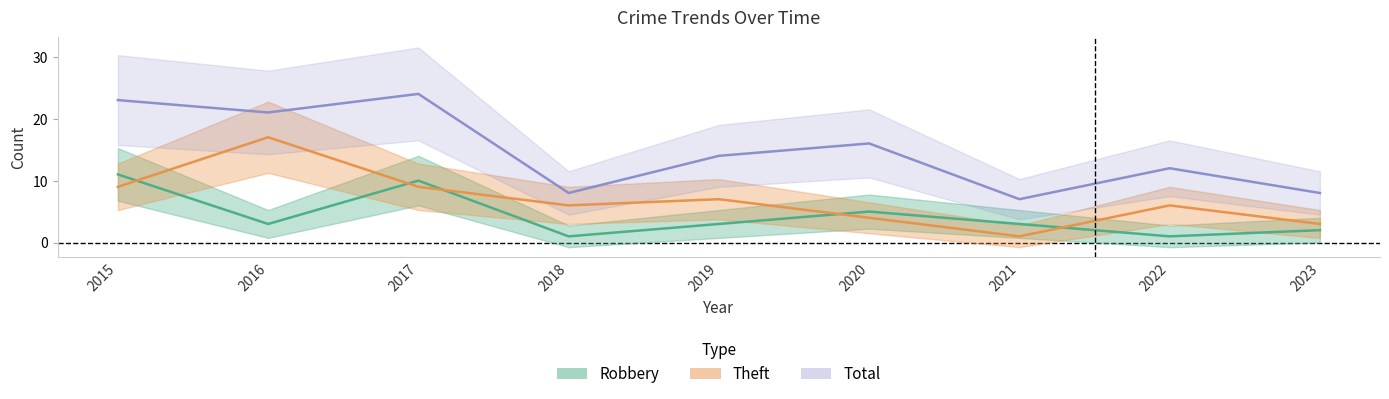

What is the greatest value displayed?

24